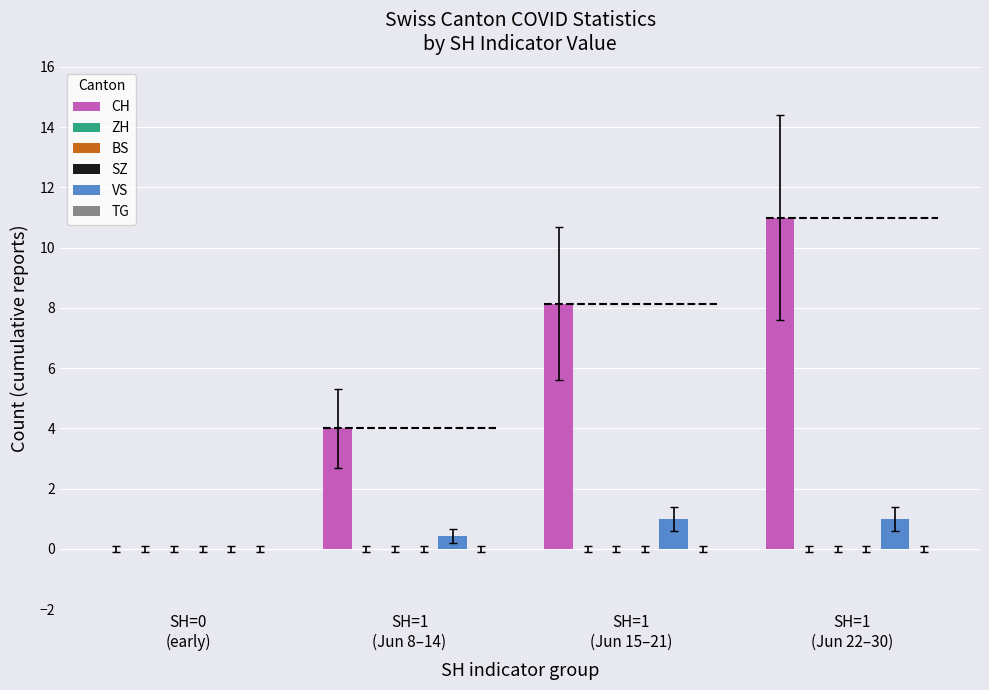

Which has a higher value, SH=1
(Jun 22–30) or SH=1
(Jun 8–14)?

SH=1
(Jun 22–30)